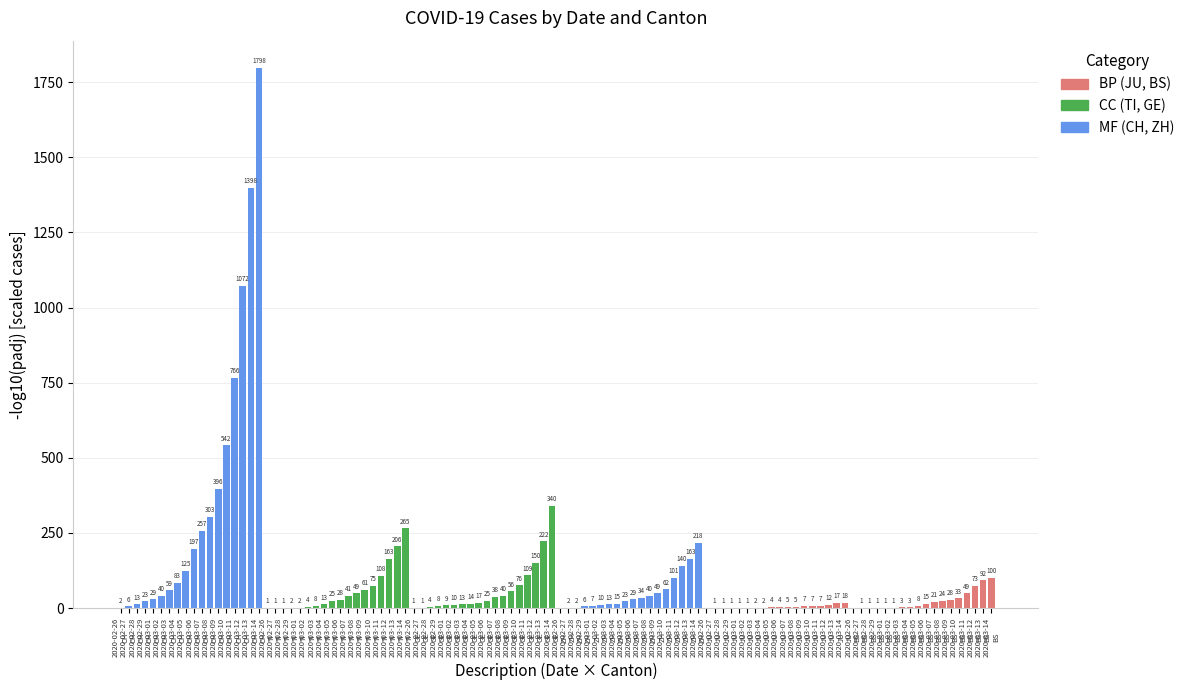

How many series are shown in this chart?

1